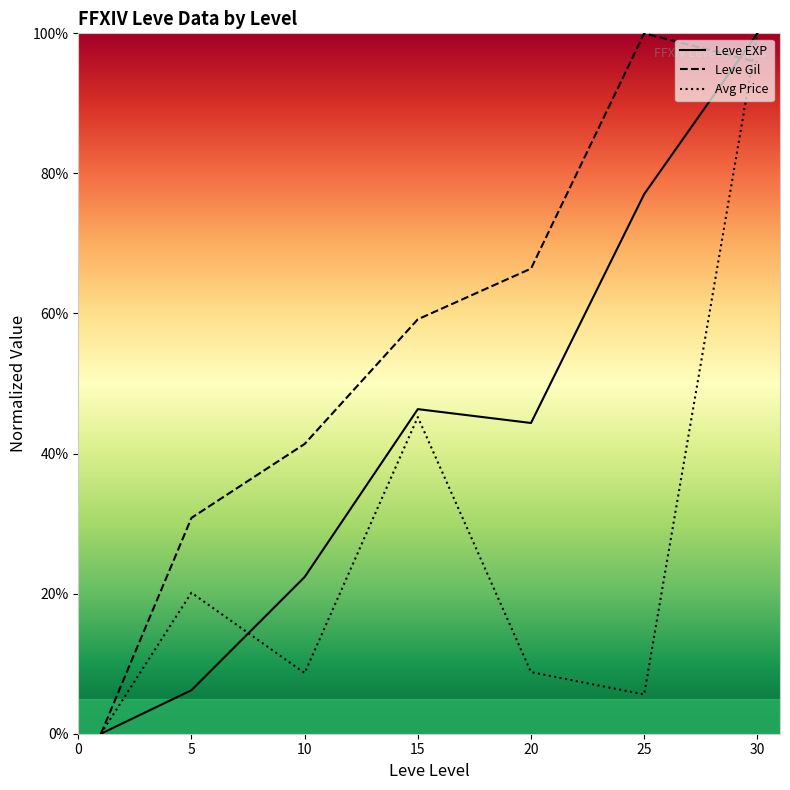

Rank the series by their average value, from highest to lowest.

Leve Gil, Leve EXP, Avg Price